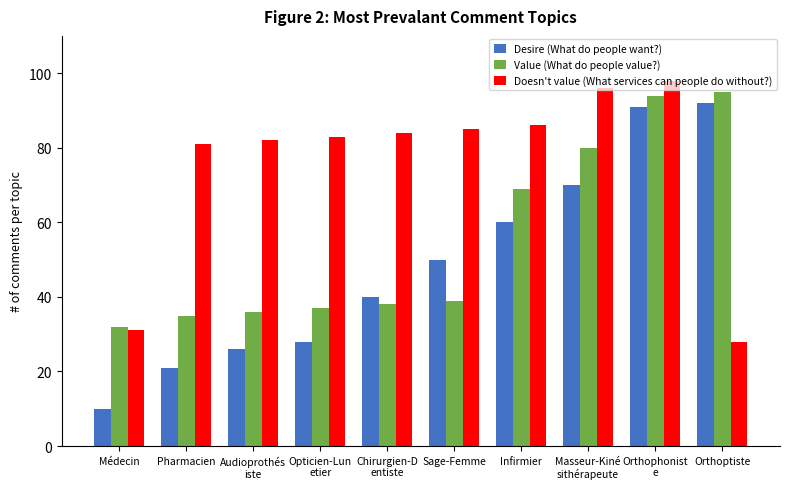

Where is Value (What do people value?) nearest to the value 63?

Infirmier